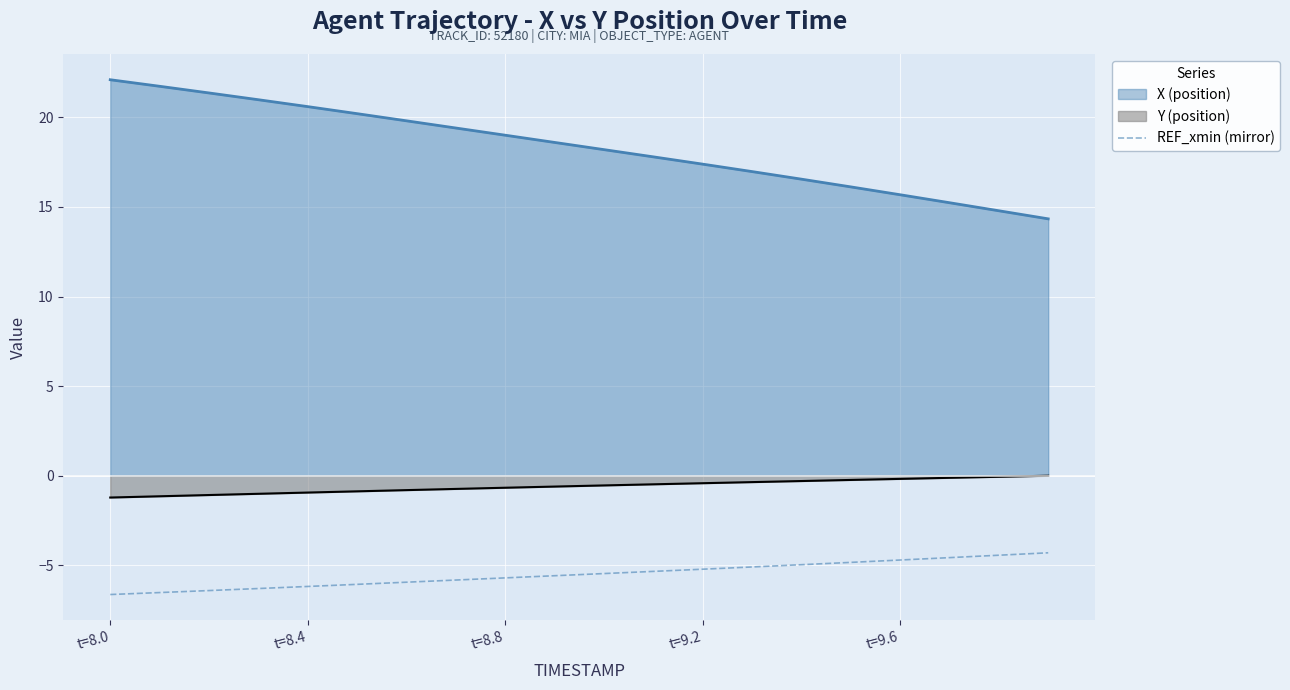

How many lines are shown in the chart?

3